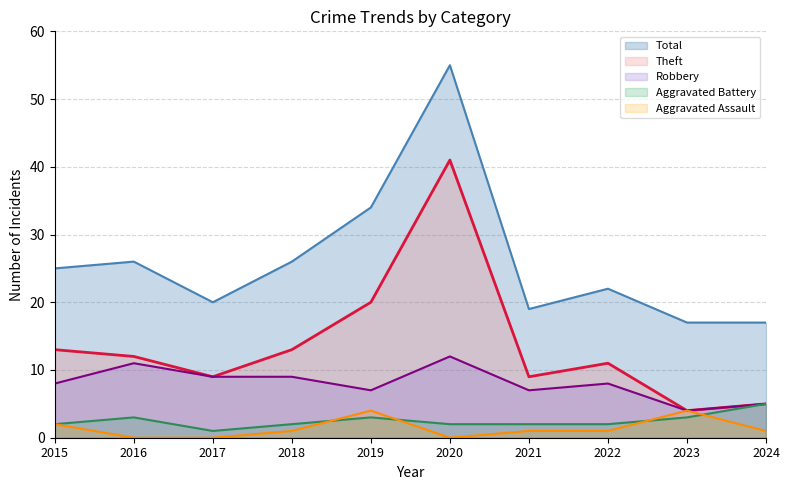

What is the spread (max minus min) of values at 2016?

26